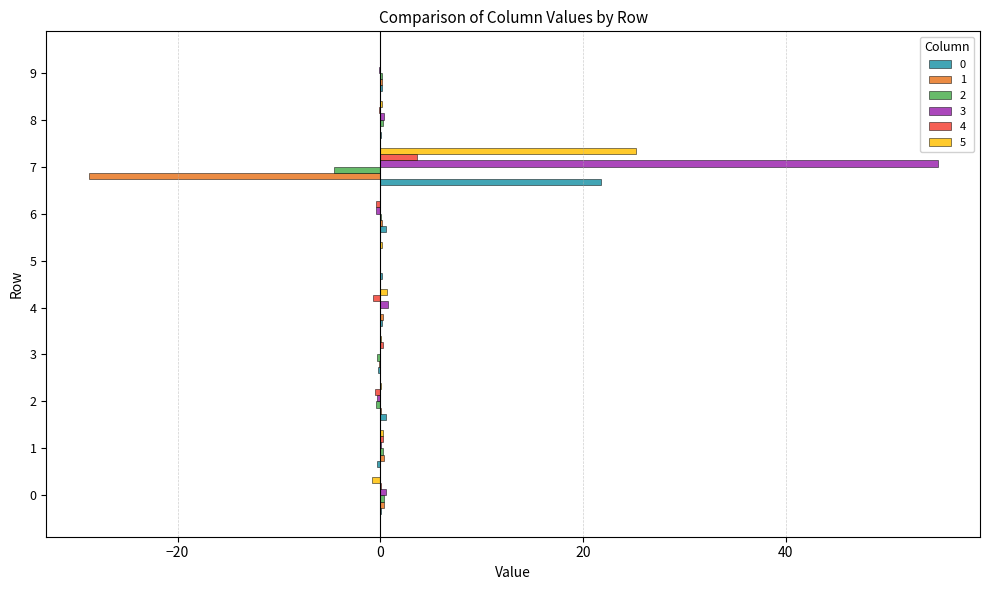

How many categories are shown in the chart?

10